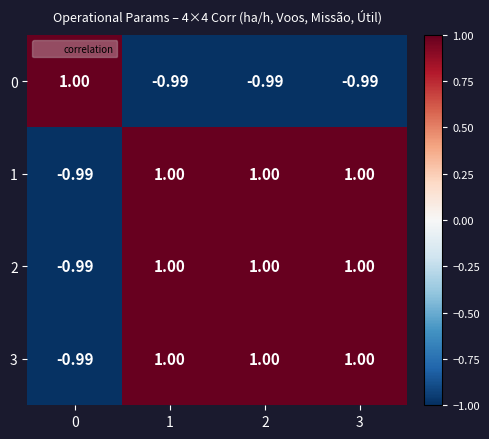

How many positive values does the 0 series have?

1